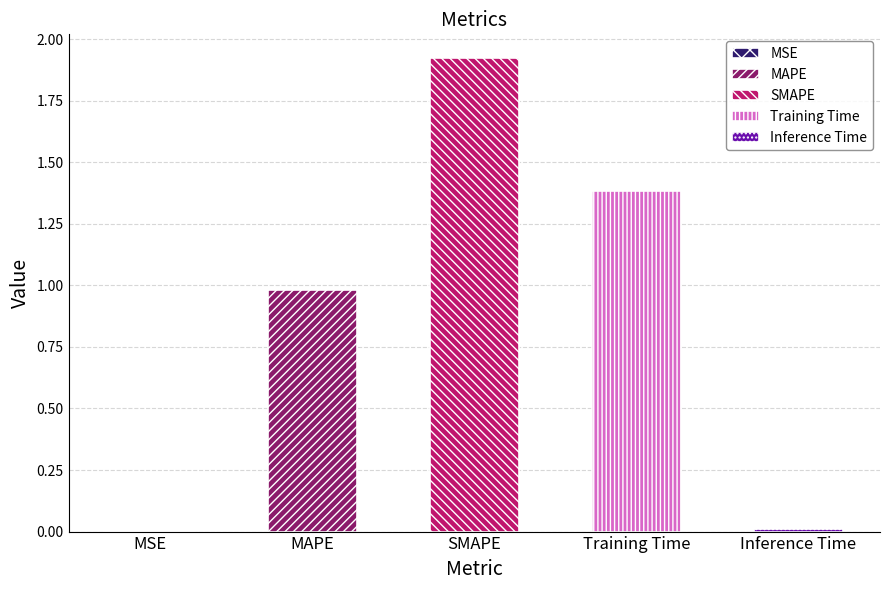

List the labels in order of value, smallest first.

MSE, Inference Time, MAPE, Training Time, SMAPE